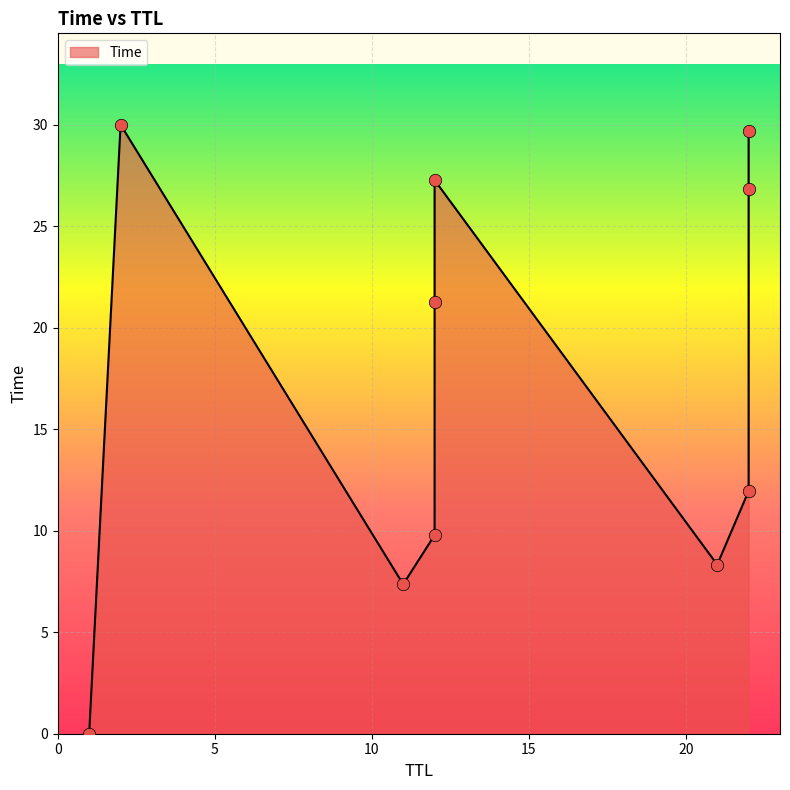

What is the change in value from 12 to 12?

+17.5